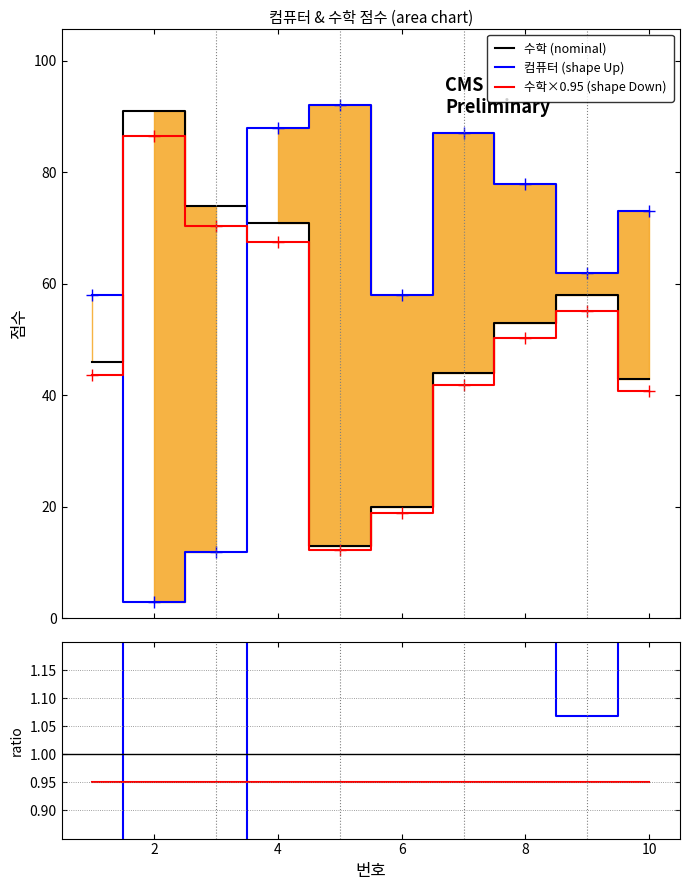

True or false: 수학×0.95 (shape Down) has more than 2 interior local peaks.

False